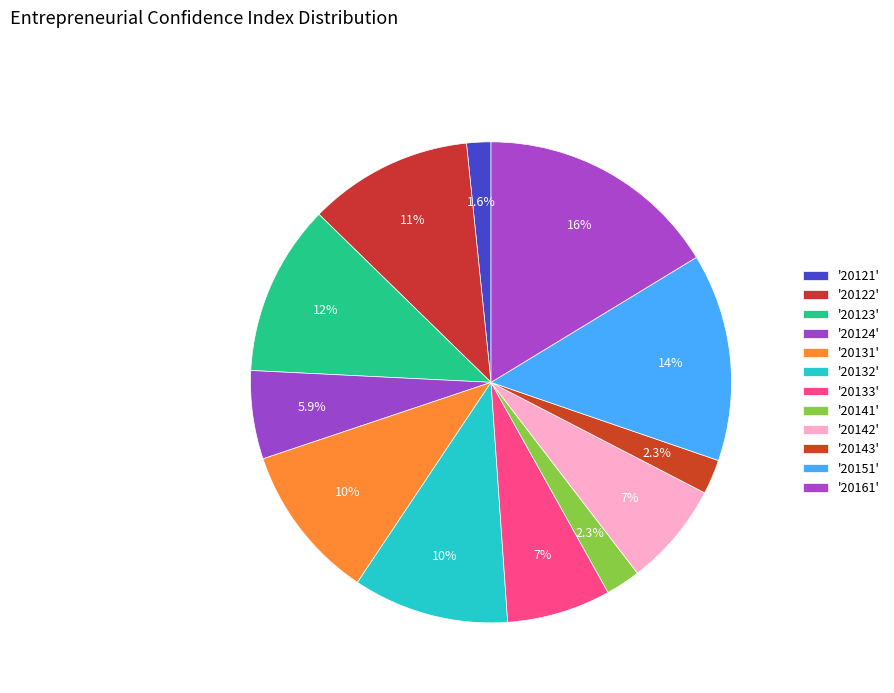

How many slices are in this pie chart?

12